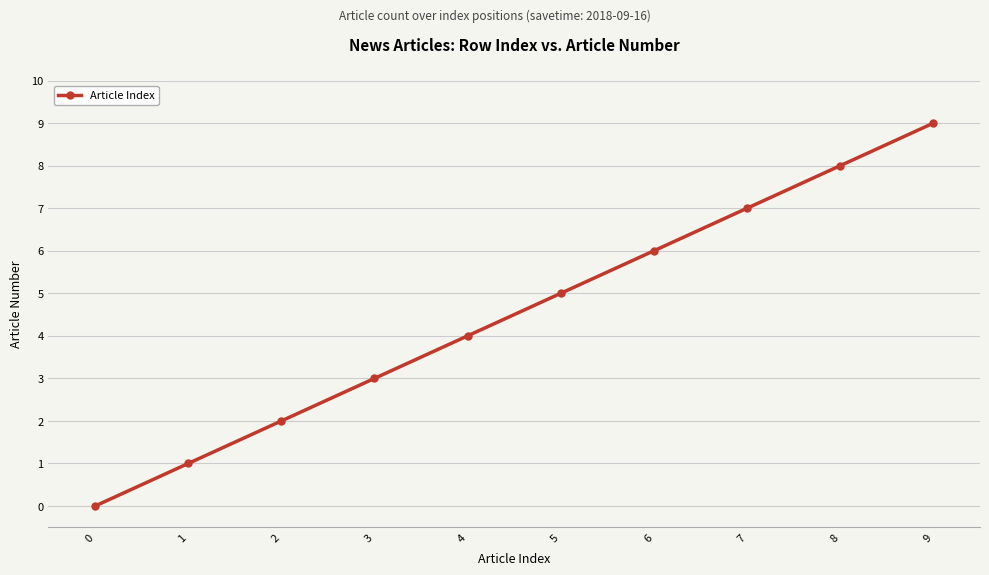

How many lines are shown in the chart?

1